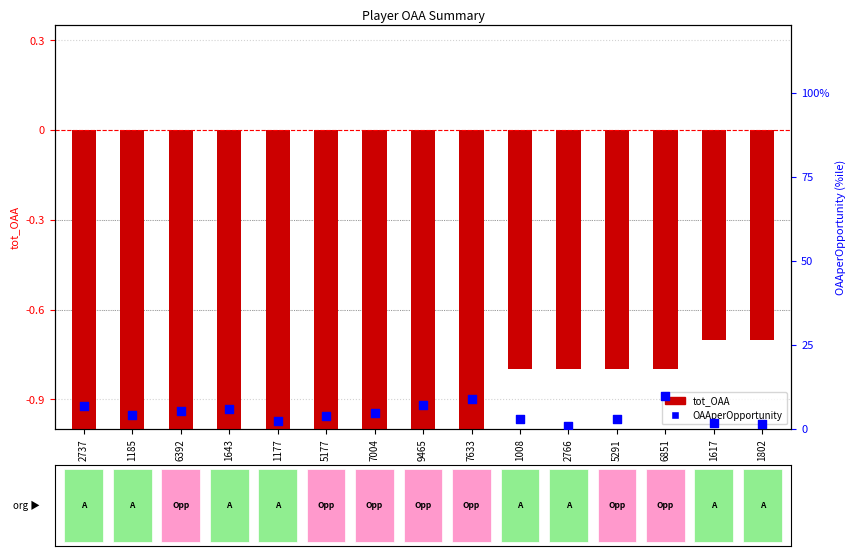

Between 1177 and 6392, which is larger?

6392